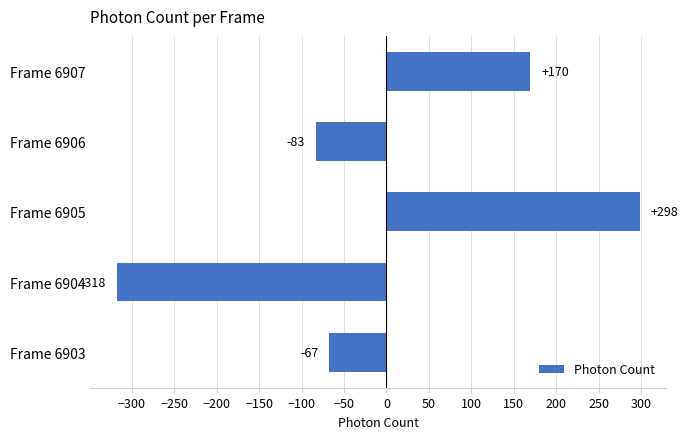

The value at Frame 6904 is -554.1. True or false?

False